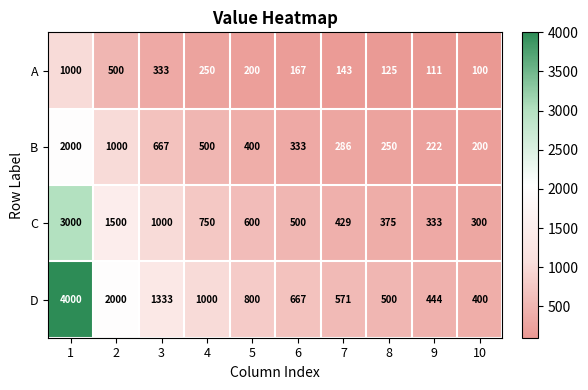

What is the maximum value shown in the chart?

4000